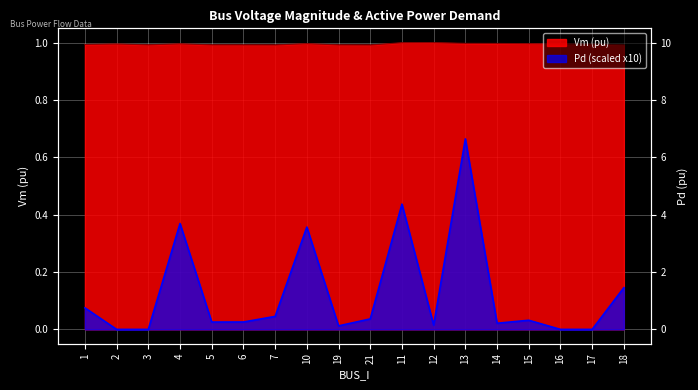

At which category does the chart reach its peak across all series?

12